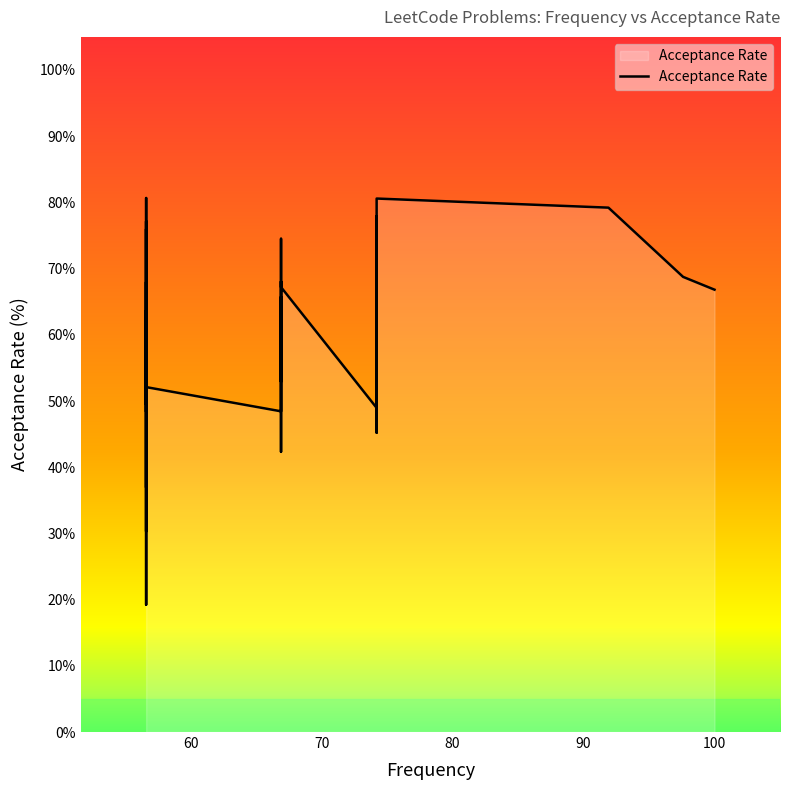

What is the difference between the second highest and second lowest values?

50.3